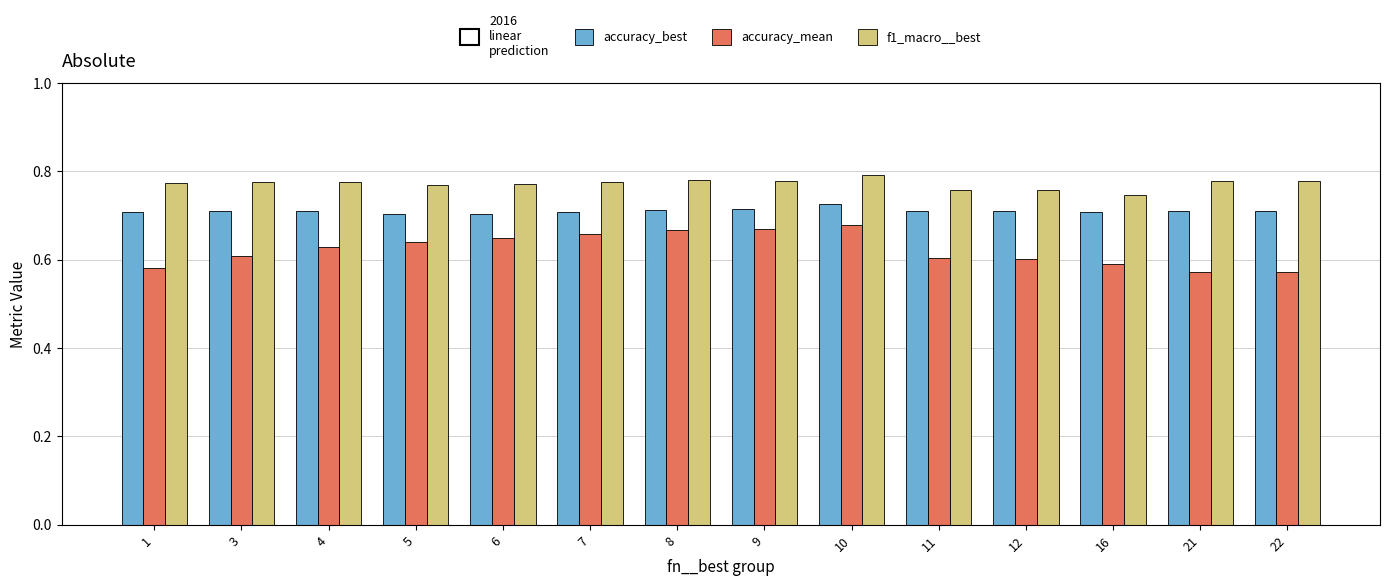

What is the sum of the accuracy_best values at 1 and 21?

1.4